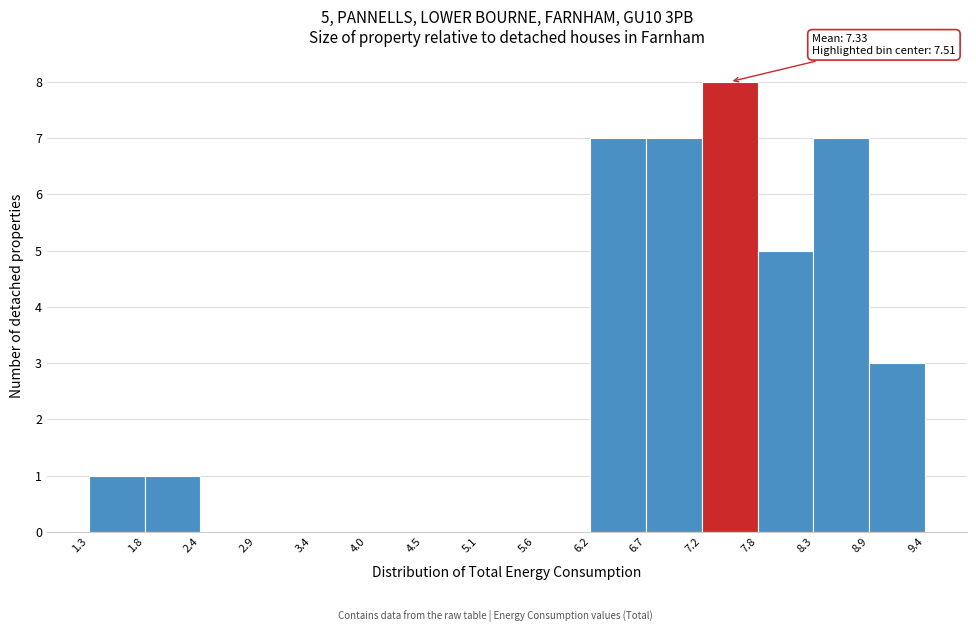

Which range on the x-axis has the tallest bar?

7.2 to 7.8